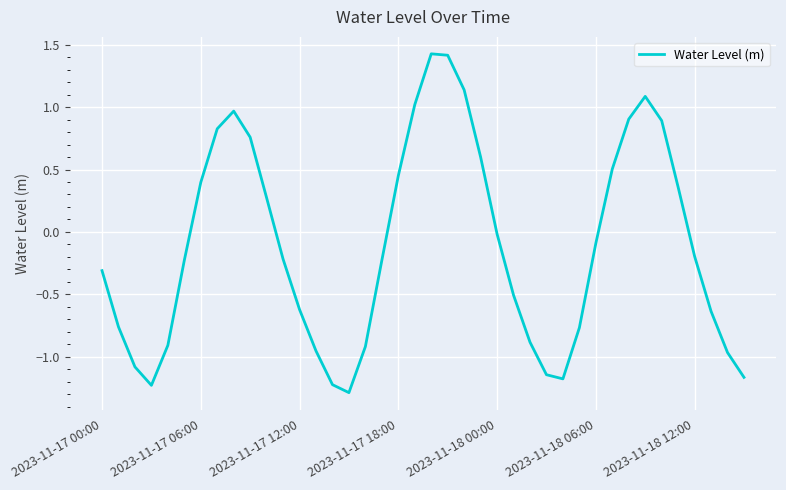

How many series are shown in this chart?

1